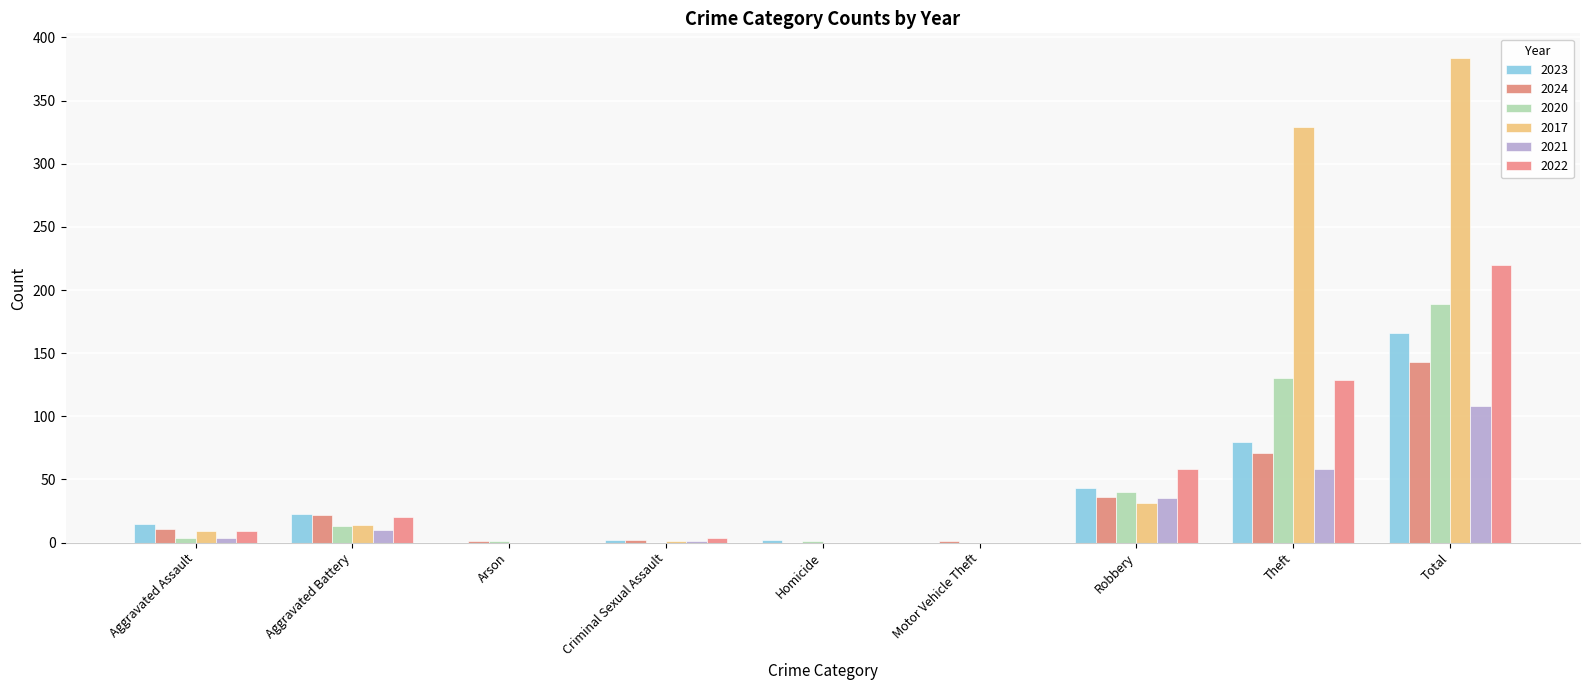

How many groups of bars are there?

9